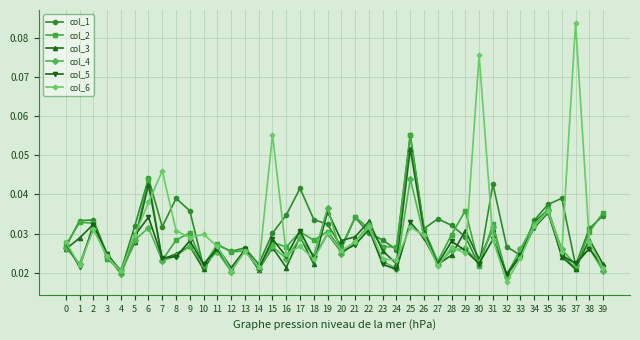

At which category is the sum across all series the highest?

25